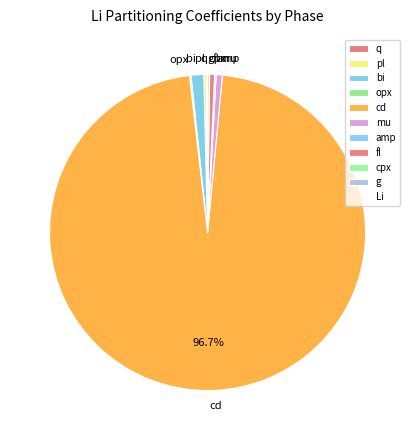

Is it true that bi is 11% of the pie?

False